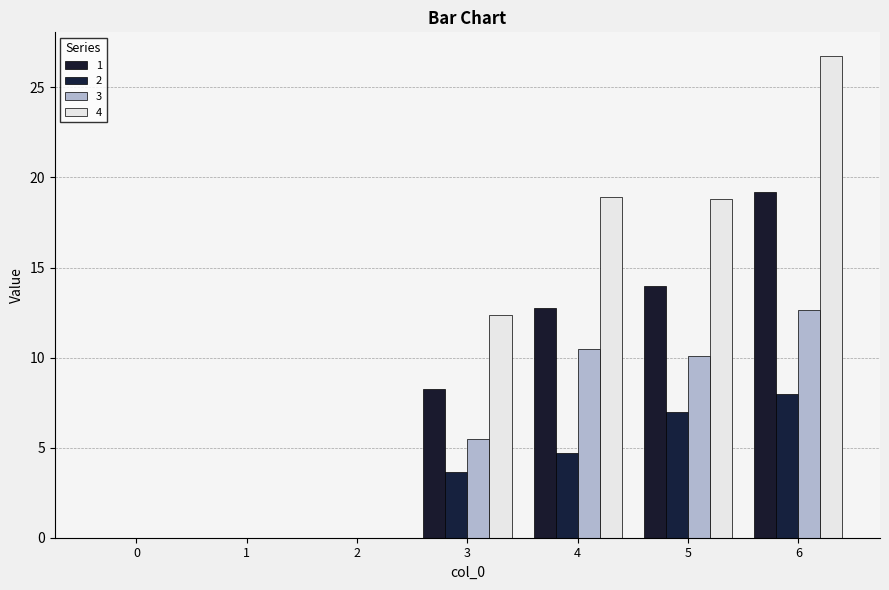

What are all the series names shown in the legend?

1, 2, 3, 4